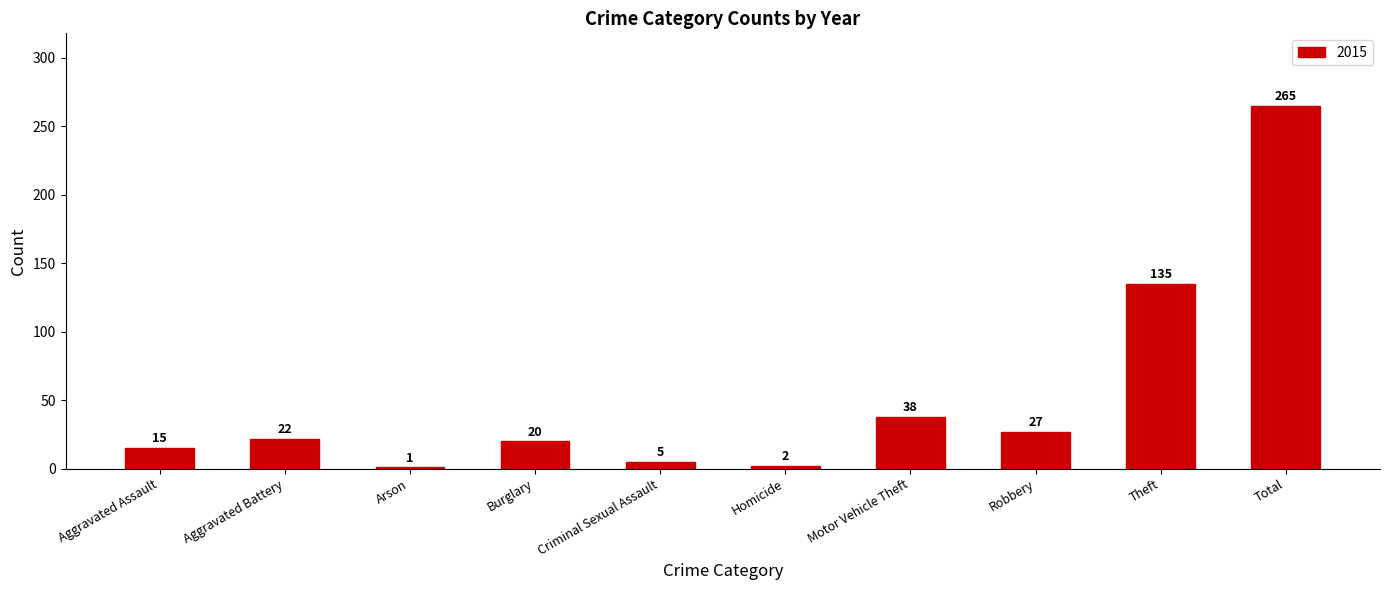

At which category does the chart reach its minimum across all series?

Arson